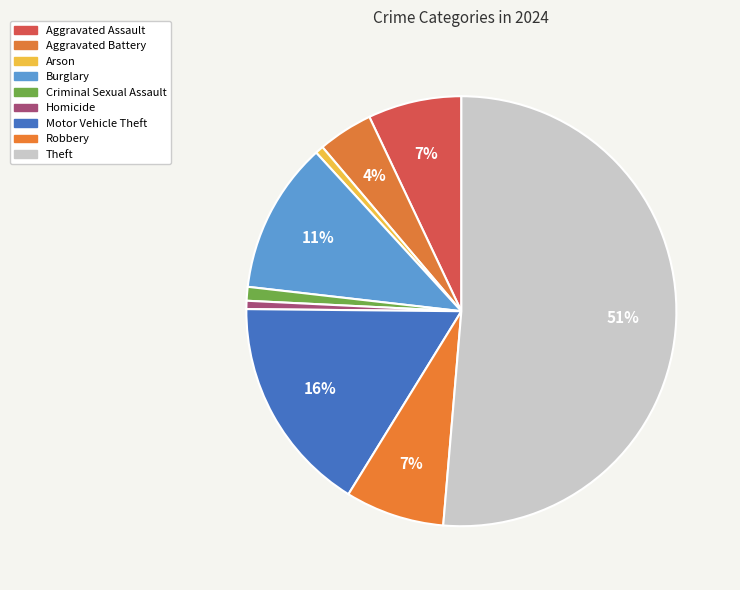

How many segments does this pie chart have?

9